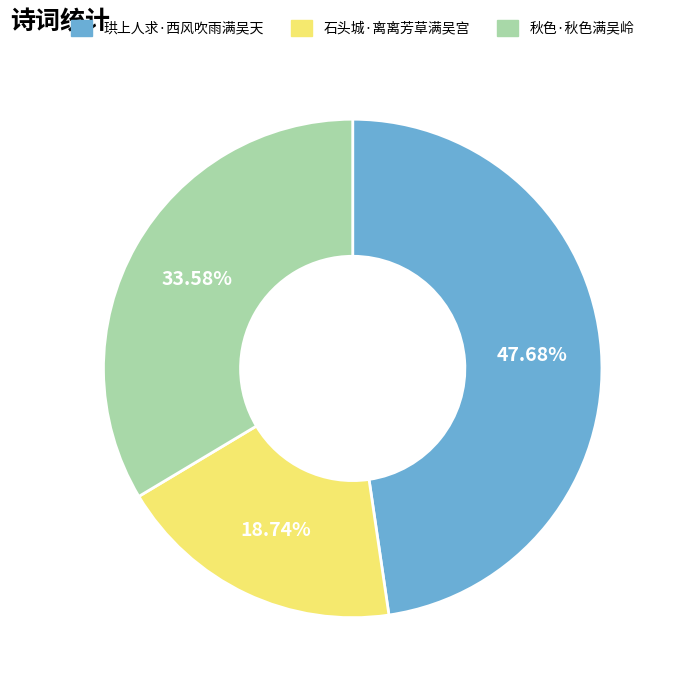

Is it true that 秋色·秋色满吴岭 is 44% of the pie?

False